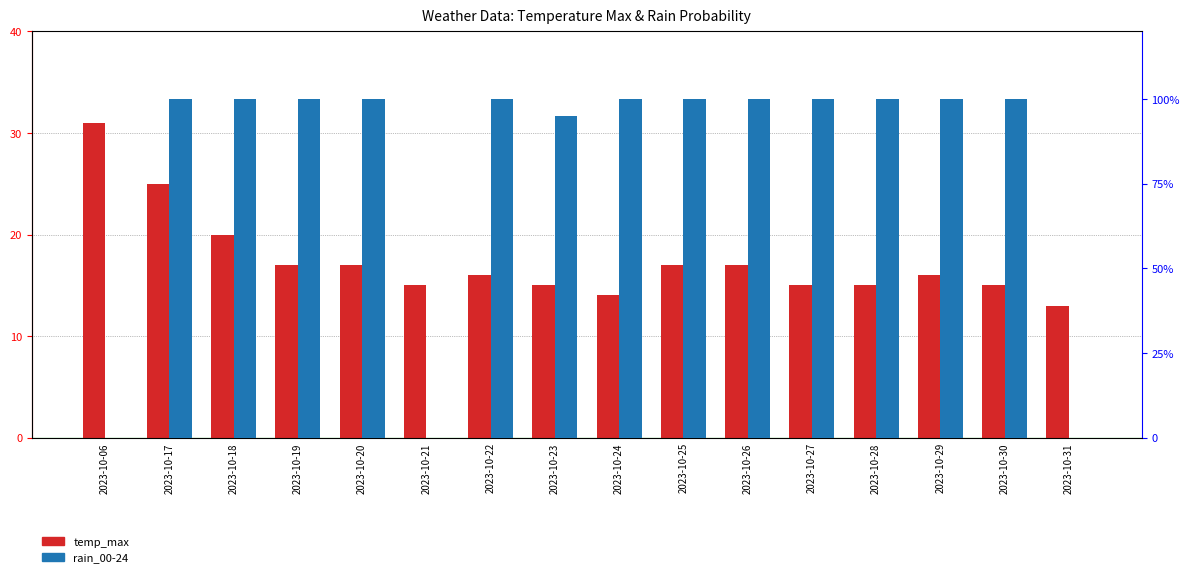

What is the difference between the highest and lowest values at 2023-10-31?

13